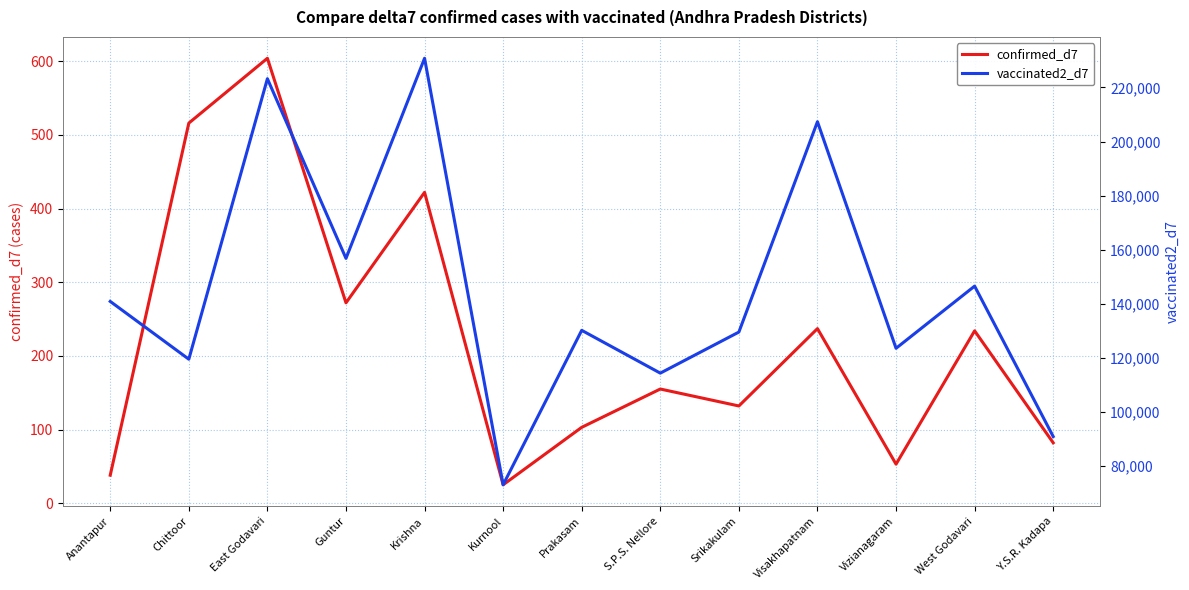

True or false: vaccinated2_d7 and confirmed_d7 cross at least once.

False